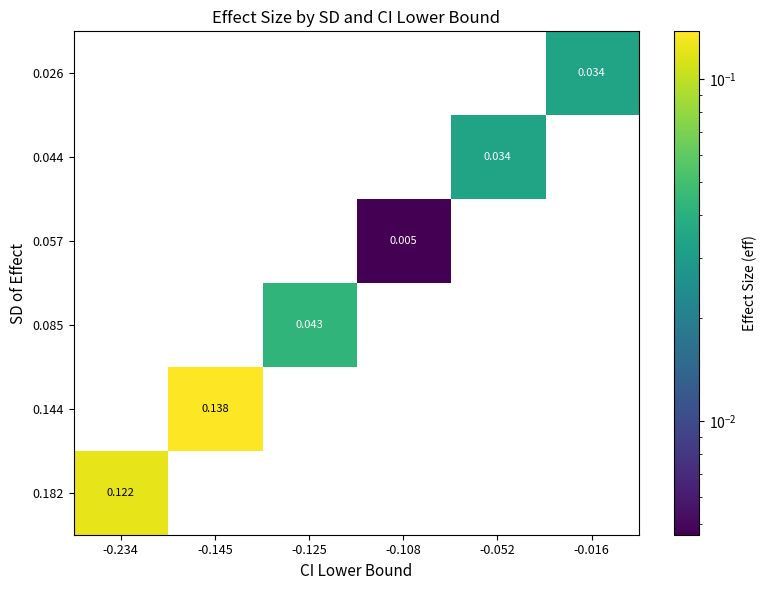

How many positive values does the 0.026 series have?

1